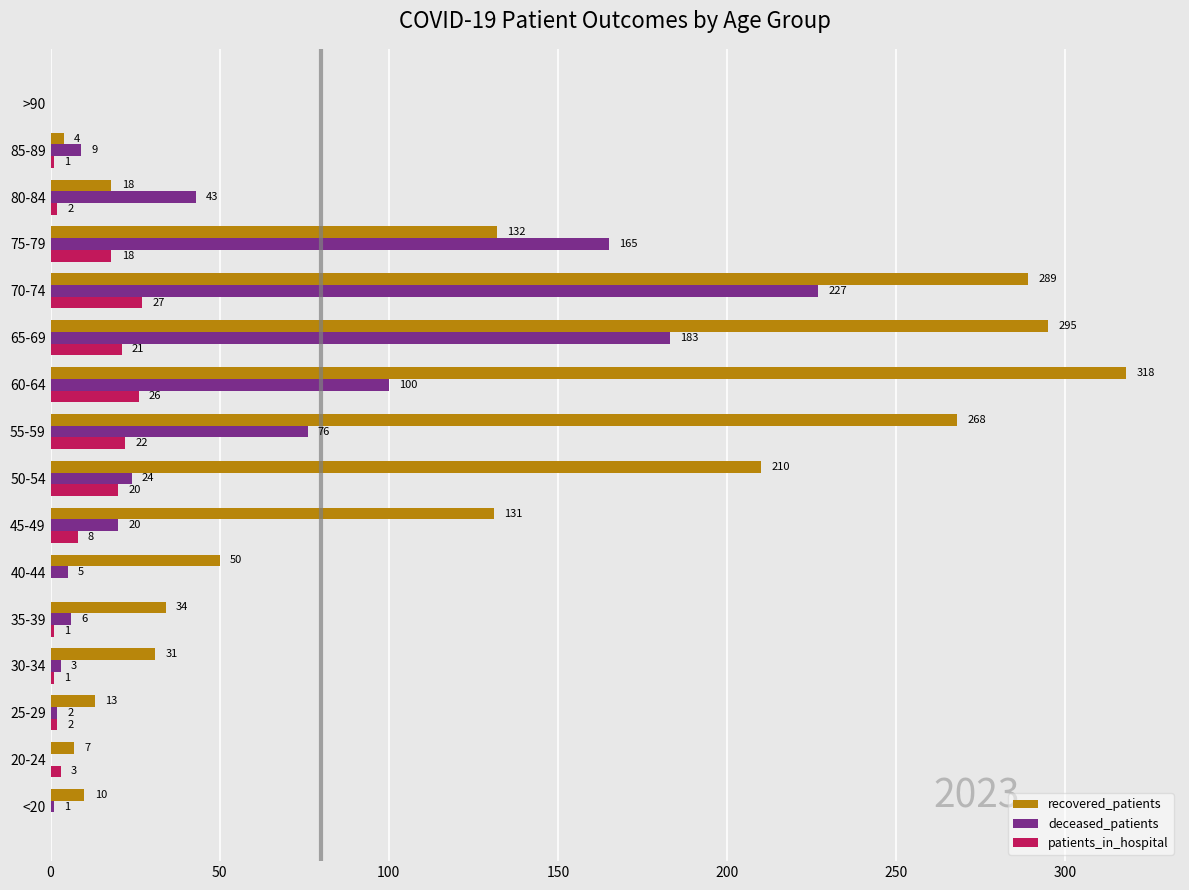

True or false: patients_in_hospital has a value of 7 at 60-64.

False